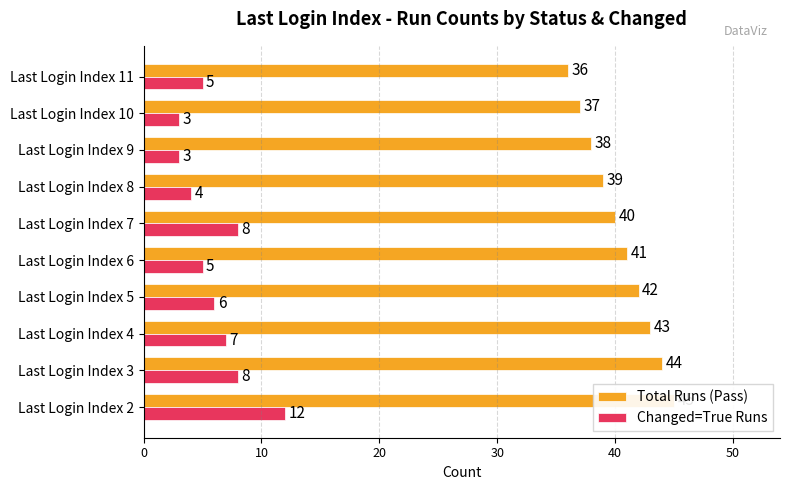

What is the difference between the maximum and minimum values in the Total Runs (Pass) series?

9